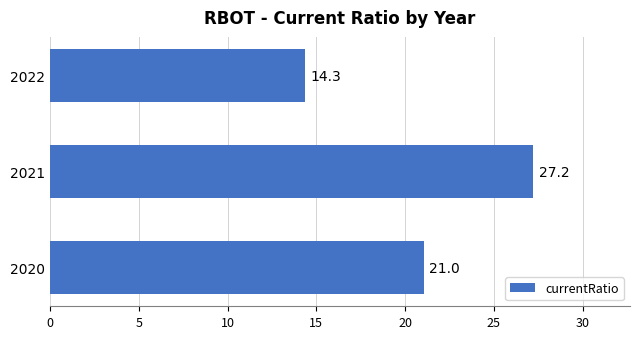

Are the bars grouped side by side (vs. stacked)?

No